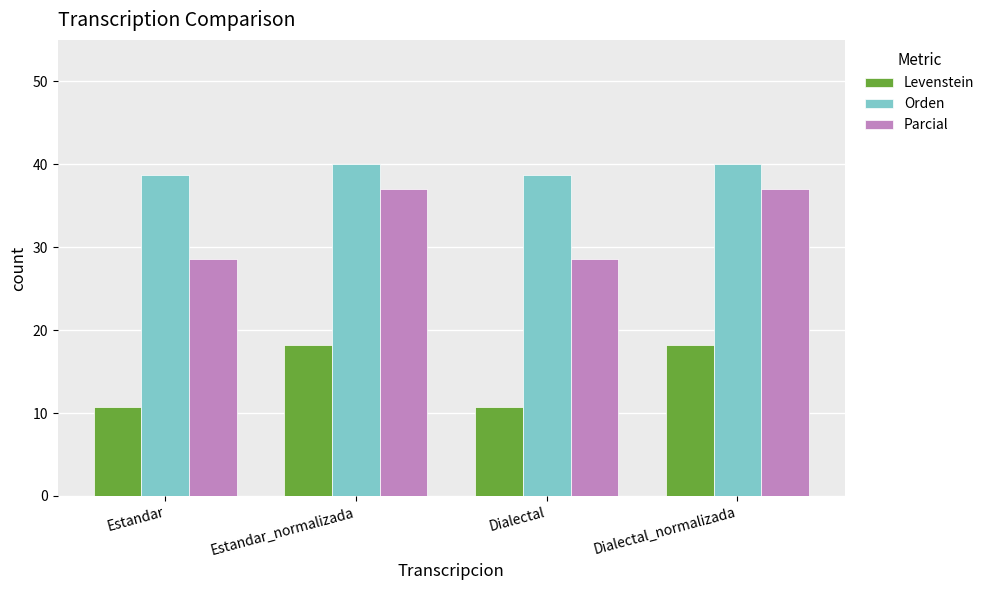

How many bars are there in total?

12